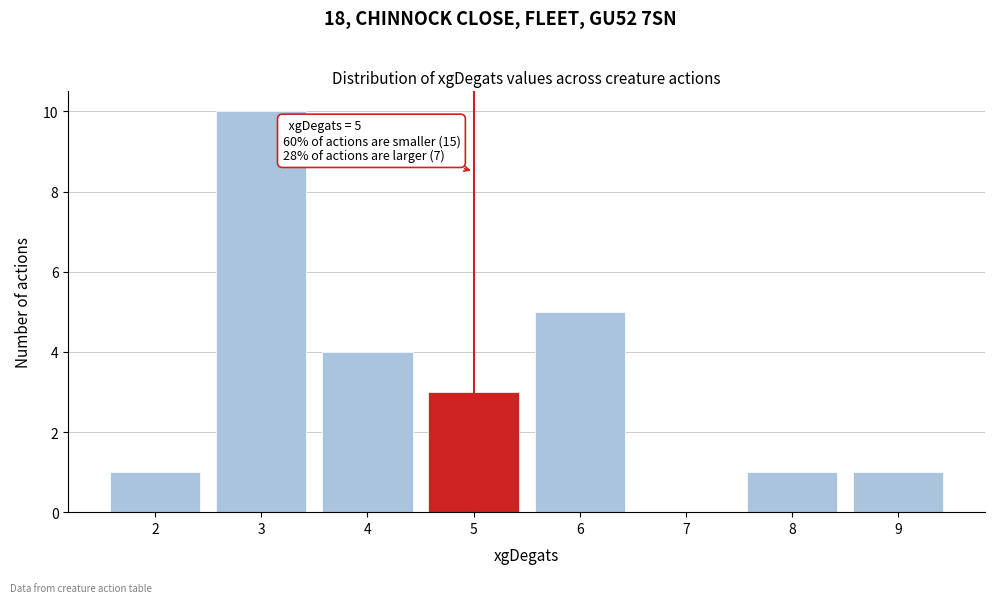

Which range on the x-axis has the tallest bar?

2.5 to 3.5